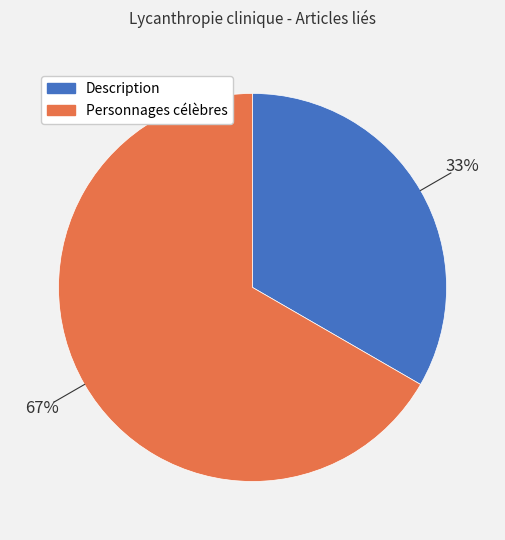

True or false: Description accounts for 26% of the total.

False